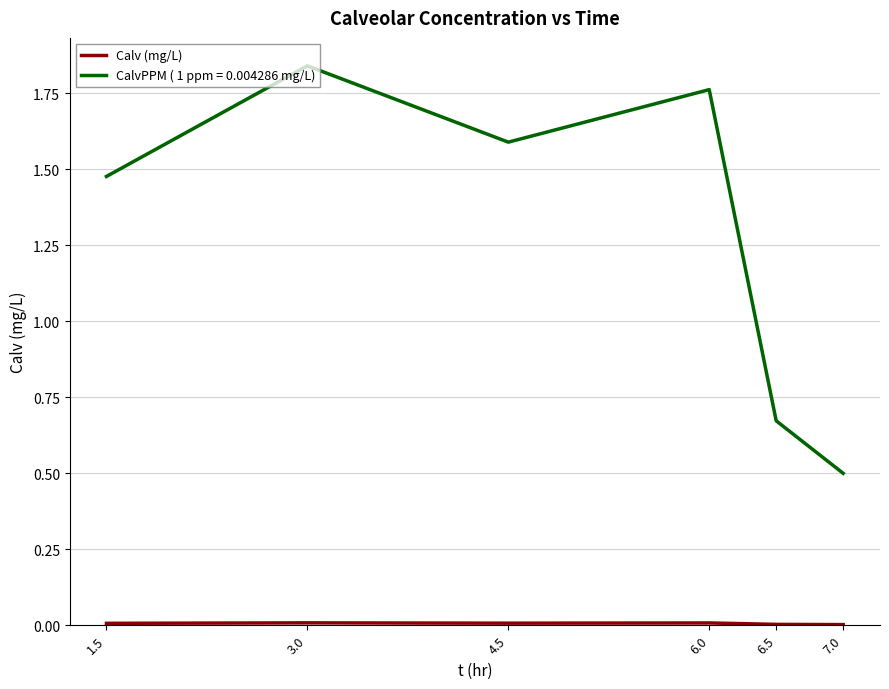

What is the difference between the maximum and second lowest values in the CalvPPM ( 1 ppm = 0.004286 mg/L) series?

1.2